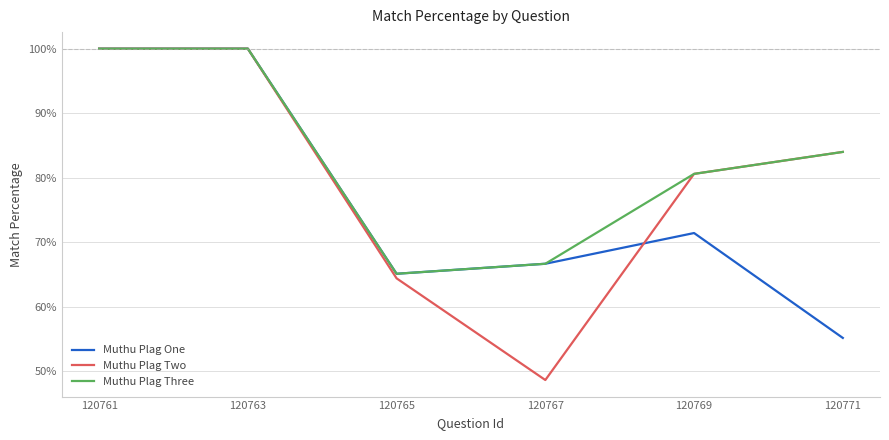

Is the value of Muthu Plag Two at 120767 greater than the value of Muthu Plag Three at 120771?

No